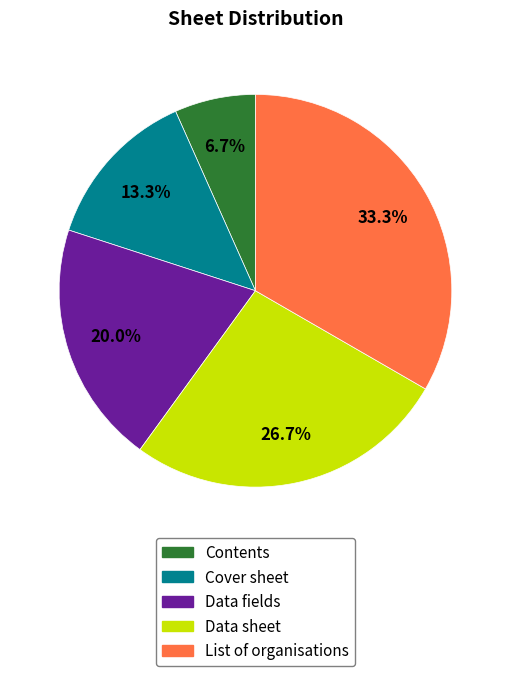

Which category has the smallest portion of the pie?

Contents